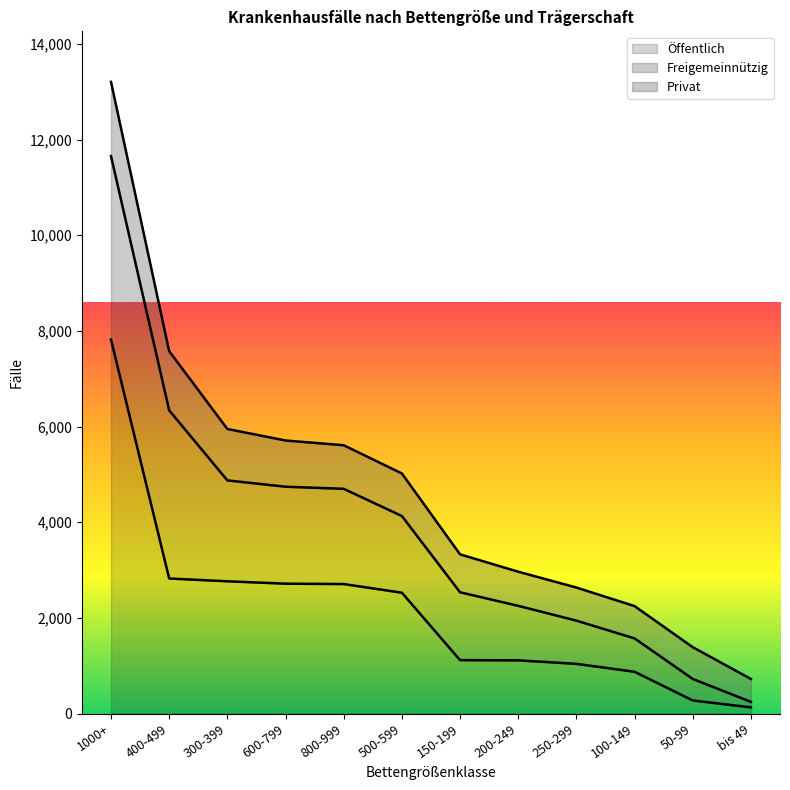

True or false: Privat has more than 0 points higher than both neighbors.

False